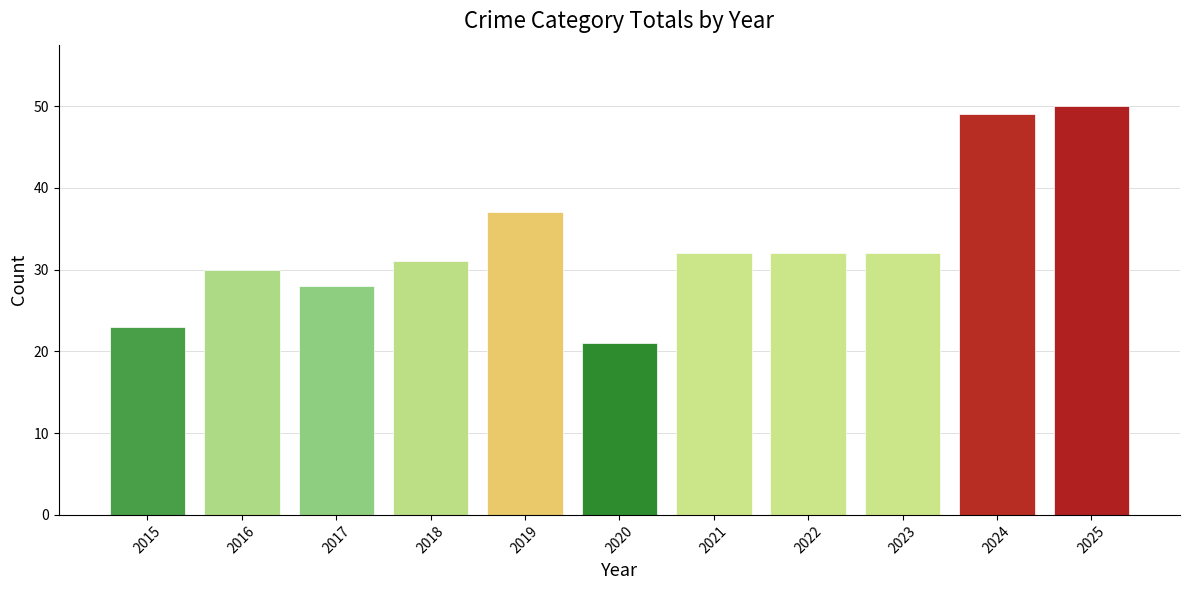

Approximately how many times larger is the value at 2018 compared to 2015?

1.3